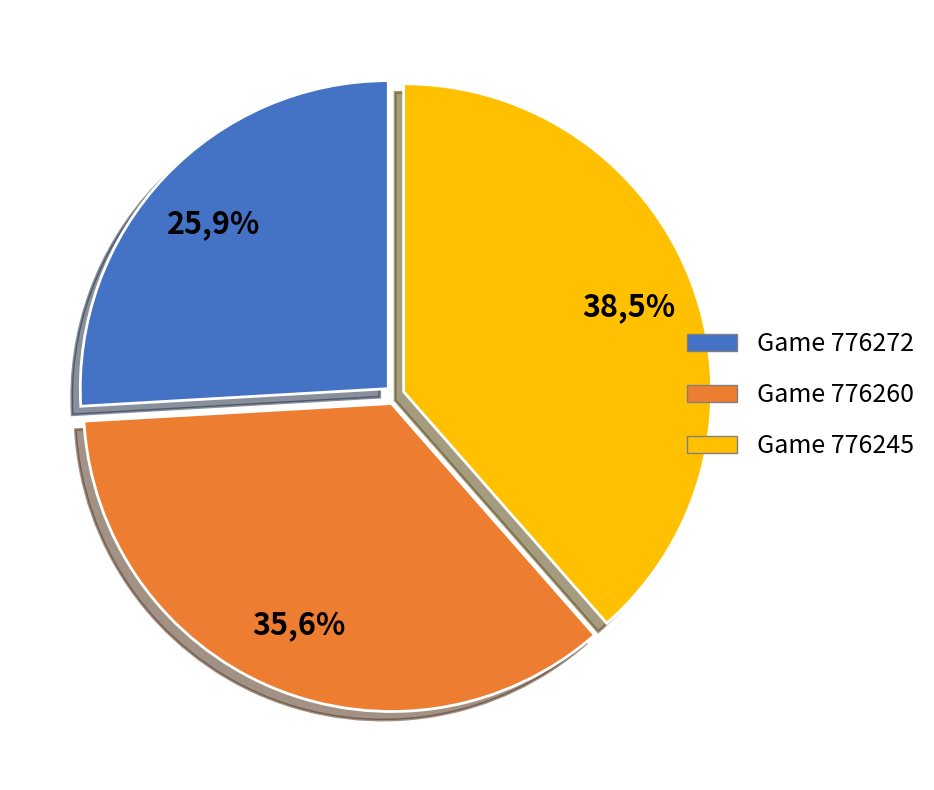

Which category has the biggest portion of the pie?

776245